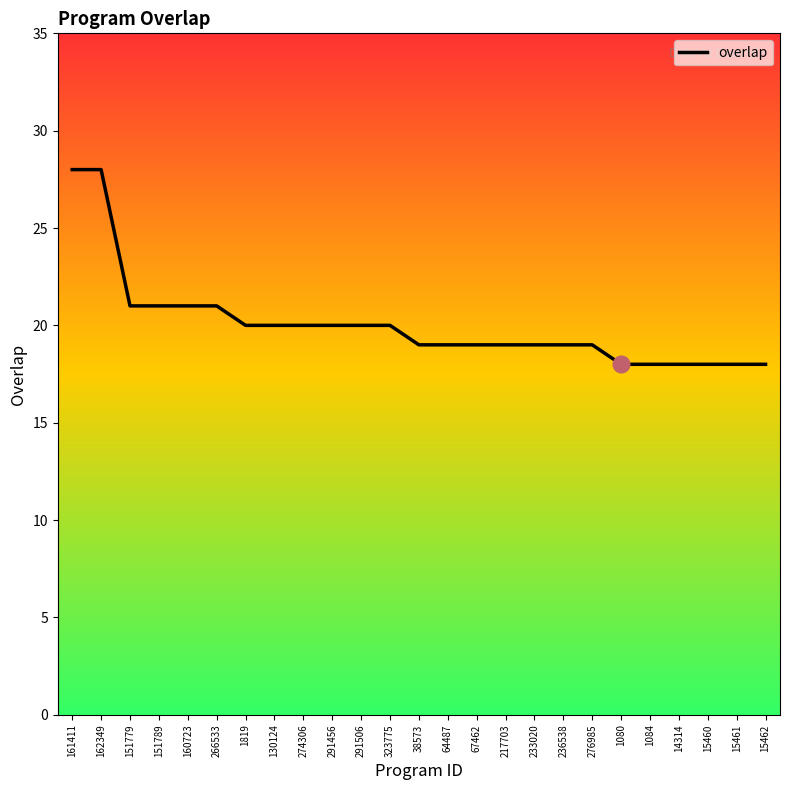

True or false: the data shows 28 at 233020.

False